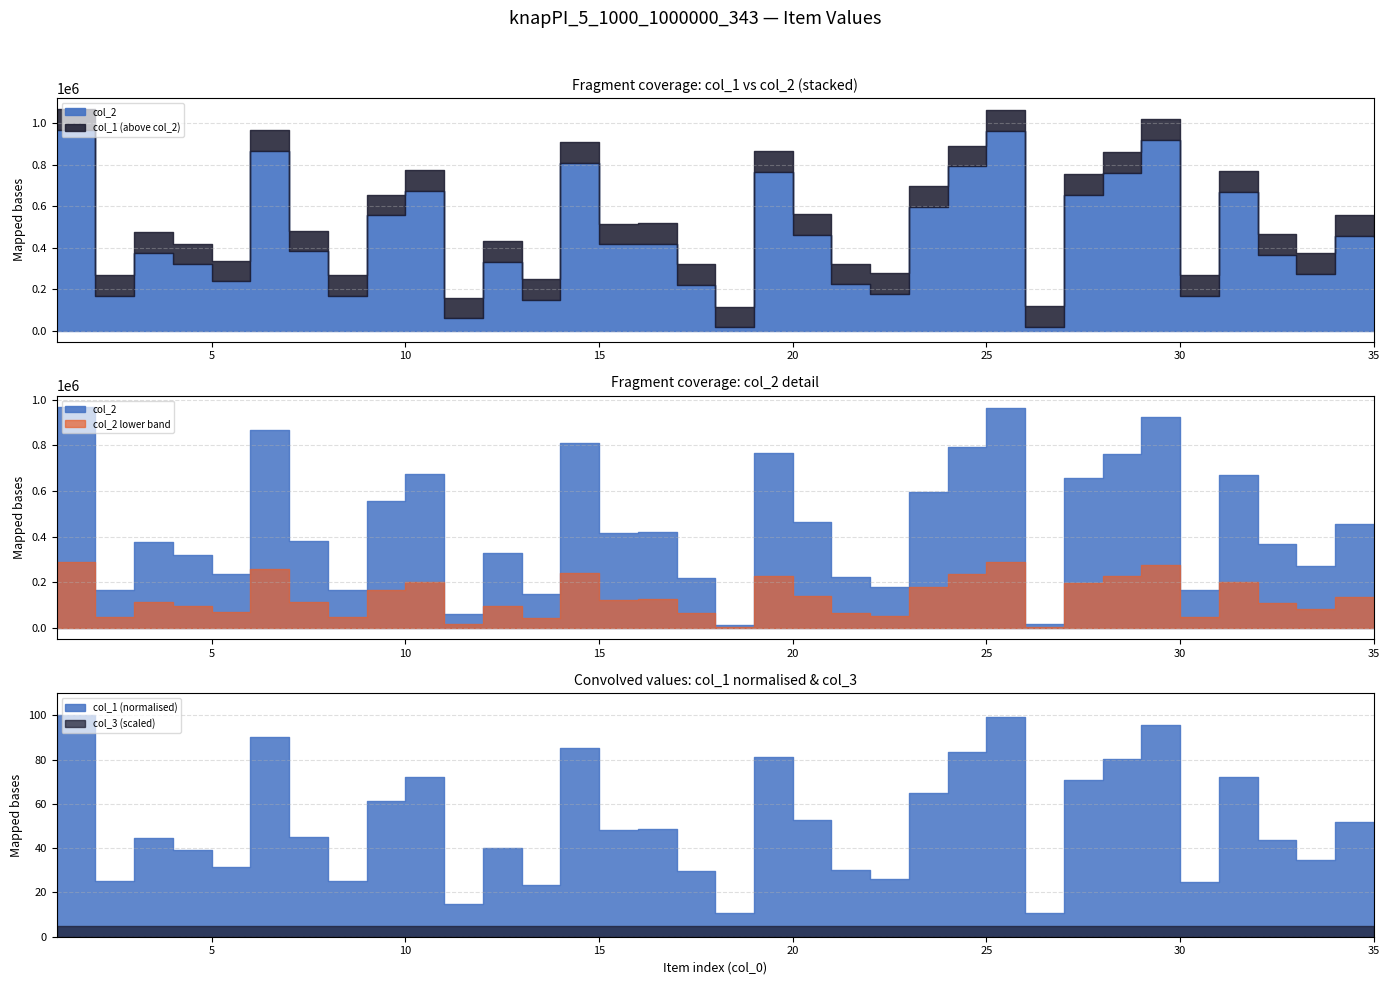

Rank the series by their average value, from highest to lowest.

col_1, col_2, col_3